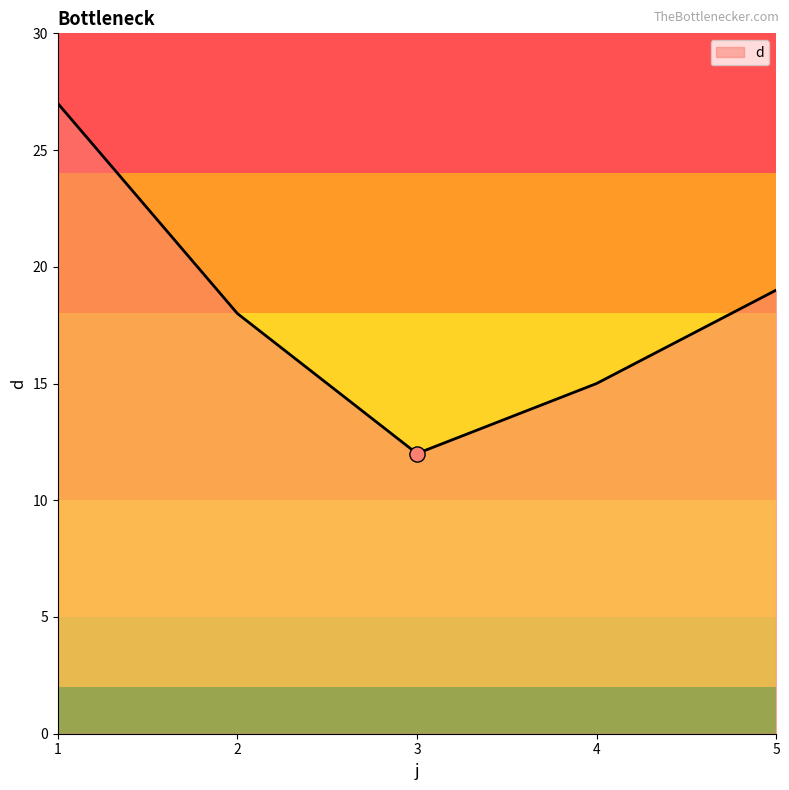

Approximately how many times larger is the value at 1 compared to 5?

1.4